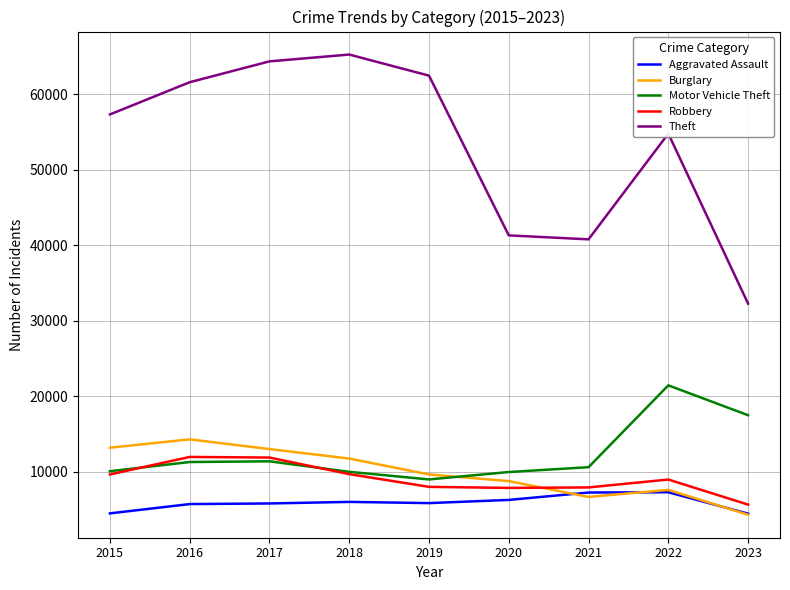

What is the difference between the Burglary values at 2018 and 2016?

2542